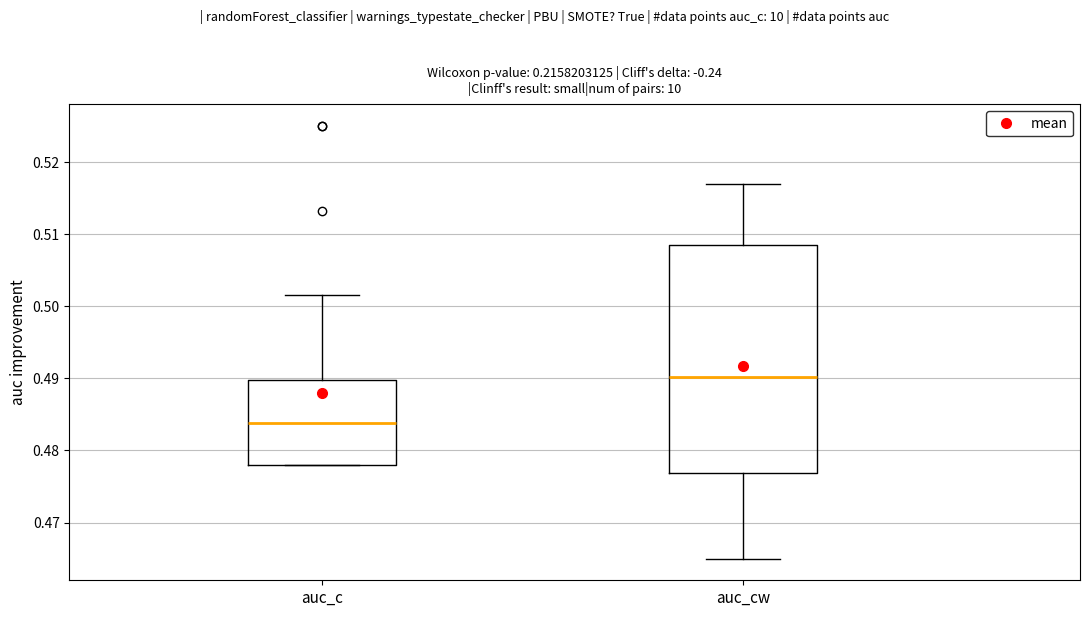

Where does the upper whisker of the box for auc_cw end on the y-axis? The values are not printed on the chart, so give them approximately, as read against the axis.

0.517